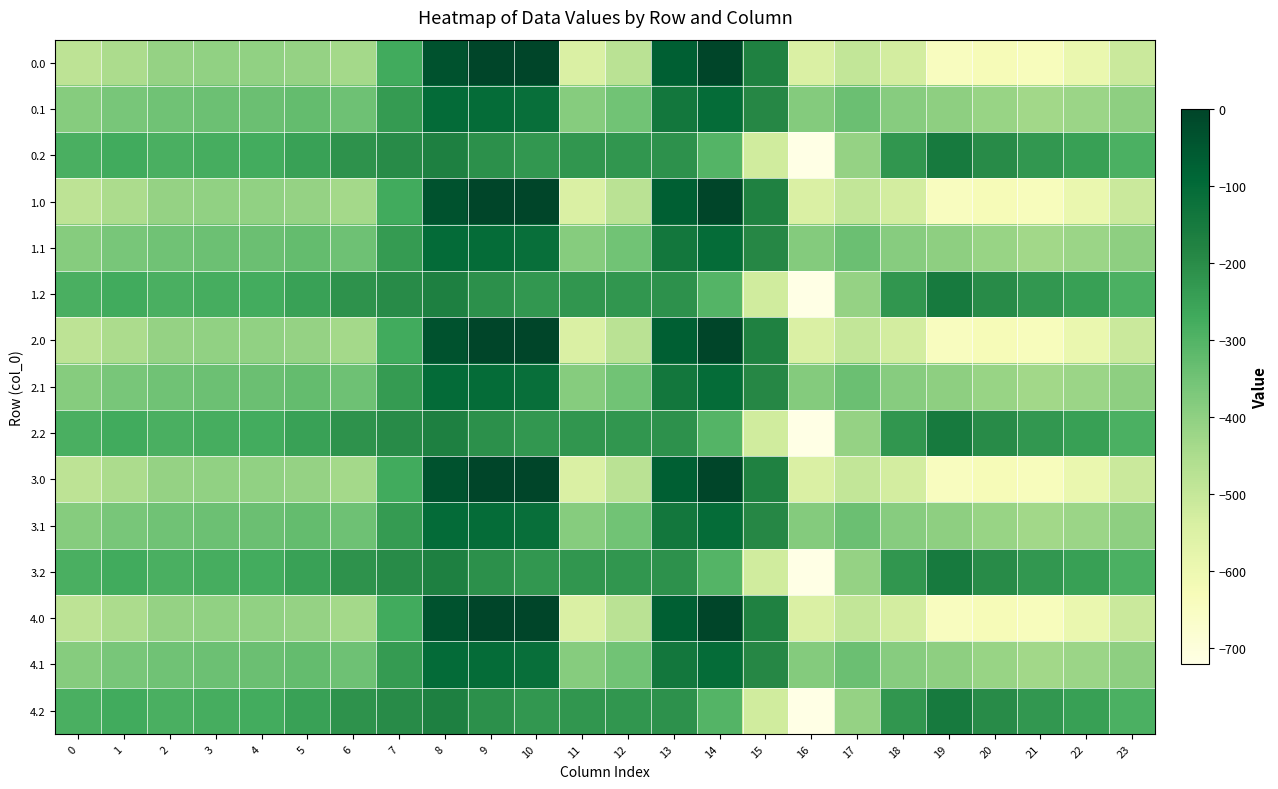

Reading right to left, extract all data points from this chart.

0.0: 23=-511.3	22=-592.3	21=-638.4	20=-629.9	19=-644.5	18=-529.6	17=-493.8	16=-545.4	15=-172.8	14=-0.3	13=-70.2	12=-477.2	11=-544.3	10=0.0	9=0.0	8=-35.0	7=-270.7	6=-435.0	5=-410.8	4=-404.9	3=-404.4	2=-410.3	1=-449.5	0=-482.0
0.1: 23=-399.4	22=-419.9	21=-432.4	20=-414.5	19=-399.7	18=-388.5	17=-340.1	16=-380.5	15=-190.4	14=-105.5	13=-141.2	12=-350.8	11=-384.7	10=-114.0	9=-104.8	8=-102.3	7=-234.9	6=-345.2	5=-329.5	4=-339.6	3=-342.7	2=-347.9	1=-361.1	0=-384.6
0.2: 23=-287.5	22=-247.4	21=-226.4	20=-199.2	19=-151.1	18=-223.1	17=-409.5	16=-721.2	15=-522.2	14=-301.9	13=-212.2	12=-224.3	11=-225.2	10=-228.0	9=-209.6	8=-169.5	7=-199.0	6=-216.4	5=-248.1	4=-274.4	3=-281.0	2=-285.5	1=-272.7	0=-287.1
1.0: 23=-511.3	22=-592.3	21=-638.4	20=-629.9	19=-644.5	18=-529.6	17=-493.8	16=-545.4	15=-172.8	14=-0.3	13=-70.2	12=-477.2	11=-544.3	10=0.0	9=0.0	8=-35.0	7=-270.7	6=-435.0	5=-410.8	4=-404.9	3=-404.4	2=-410.3	1=-449.5	0=-482.0
1.1: 23=-399.4	22=-419.9	21=-432.4	20=-414.5	19=-399.7	18=-388.5	17=-340.1	16=-380.5	15=-190.4	14=-105.5	13=-141.2	12=-350.8	11=-384.7	10=-114.0	9=-104.8	8=-102.3	7=-234.9	6=-345.2	5=-329.5	4=-339.6	3=-342.7	2=-347.9	1=-361.1	0=-384.6
1.2: 23=-287.5	22=-247.4	21=-226.4	20=-199.2	19=-151.1	18=-223.1	17=-409.5	16=-721.2	15=-522.2	14=-301.9	13=-212.2	12=-224.3	11=-225.2	10=-228.0	9=-209.6	8=-169.5	7=-199.0	6=-216.4	5=-248.1	4=-274.4	3=-281.0	2=-285.5	1=-272.7	0=-287.1
2.0: 23=-511.3	22=-592.3	21=-638.4	20=-629.9	19=-644.5	18=-529.6	17=-493.8	16=-545.4	15=-172.8	14=-0.3	13=-70.2	12=-477.2	11=-544.3	10=0.0	9=0.0	8=-35.0	7=-270.7	6=-435.0	5=-410.8	4=-404.9	3=-404.4	2=-410.3	1=-449.5	0=-482.0
2.1: 23=-399.4	22=-419.9	21=-432.4	20=-414.5	19=-399.7	18=-388.5	17=-340.1	16=-380.5	15=-190.4	14=-105.5	13=-141.2	12=-350.8	11=-384.7	10=-114.0	9=-104.8	8=-102.3	7=-234.9	6=-345.2	5=-329.5	4=-339.6	3=-342.7	2=-347.9	1=-361.1	0=-384.6
2.2: 23=-287.5	22=-247.4	21=-226.4	20=-199.2	19=-151.1	18=-223.1	17=-409.5	16=-721.2	15=-522.2	14=-301.9	13=-212.2	12=-224.3	11=-225.2	10=-228.0	9=-209.6	8=-169.5	7=-199.0	6=-216.4	5=-248.1	4=-274.4	3=-281.0	2=-285.5	1=-272.7	0=-287.1
3.0: 23=-511.3	22=-592.3	21=-638.4	20=-629.9	19=-644.5	18=-529.6	17=-493.8	16=-545.4	15=-172.8	14=-0.3	13=-70.2	12=-477.2	11=-544.3	10=0.0	9=0.0	8=-35.0	7=-270.7	6=-435.0	5=-410.8	4=-404.9	3=-404.4	2=-410.3	1=-449.5	0=-482.0
3.1: 23=-399.4	22=-419.9	21=-432.4	20=-414.5	19=-399.7	18=-388.5	17=-340.1	16=-380.5	15=-190.4	14=-105.5	13=-141.2	12=-350.8	11=-384.7	10=-114.0	9=-104.8	8=-102.3	7=-234.9	6=-345.2	5=-329.5	4=-339.6	3=-342.7	2=-347.9	1=-361.1	0=-384.6
3.2: 23=-287.5	22=-247.4	21=-226.4	20=-199.2	19=-151.1	18=-223.1	17=-409.5	16=-721.2	15=-522.2	14=-301.9	13=-212.2	12=-224.3	11=-225.2	10=-228.0	9=-209.6	8=-169.5	7=-199.0	6=-216.4	5=-248.1	4=-274.4	3=-281.0	2=-285.5	1=-272.7	0=-287.1
4.0: 23=-511.3	22=-592.3	21=-638.4	20=-629.9	19=-644.5	18=-529.6	17=-493.8	16=-545.4	15=-172.8	14=-0.3	13=-70.2	12=-477.2	11=-544.3	10=0.0	9=0.0	8=-35.0	7=-270.7	6=-435.0	5=-410.8	4=-404.9	3=-404.4	2=-410.3	1=-449.5	0=-482.0
4.1: 23=-399.4	22=-419.9	21=-432.4	20=-414.5	19=-399.7	18=-388.5	17=-340.1	16=-380.5	15=-190.4	14=-105.5	13=-141.2	12=-350.8	11=-384.7	10=-114.0	9=-104.8	8=-102.3	7=-234.9	6=-345.2	5=-329.5	4=-339.6	3=-342.7	2=-347.9	1=-361.1	0=-384.6
4.2: 23=-287.5	22=-247.4	21=-226.4	20=-199.2	19=-151.1	18=-223.1	17=-409.5	16=-721.2	15=-522.2	14=-301.9	13=-212.2	12=-224.3	11=-225.2	10=-228.0	9=-209.6	8=-169.5	7=-199.0	6=-216.4	5=-248.1	4=-274.4	3=-281.0	2=-285.5	1=-272.7	0=-287.1